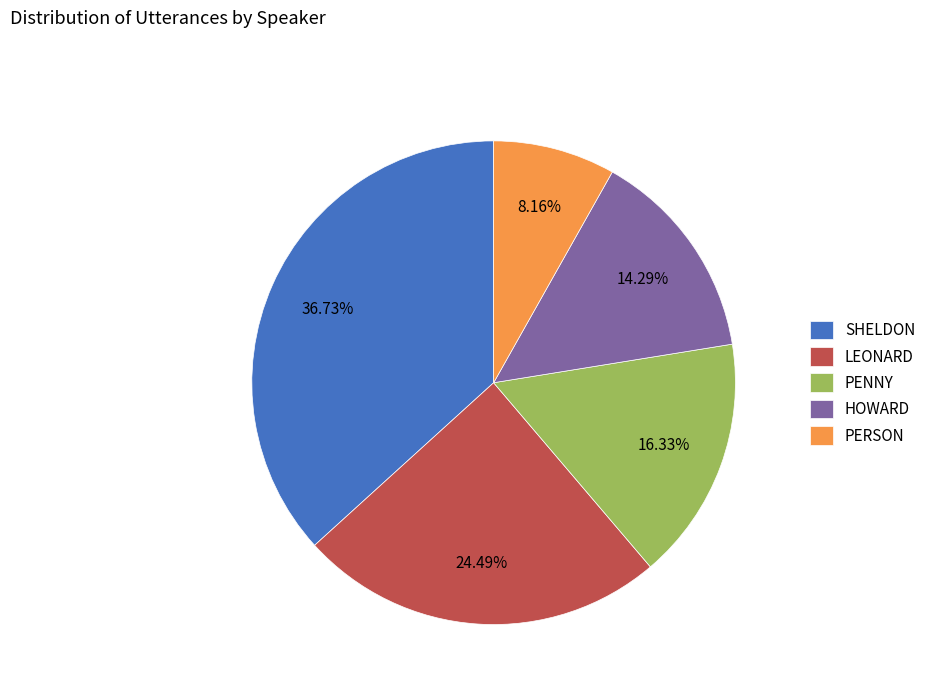

What percentage do PENNY and HOWARD together represent?

30.6%